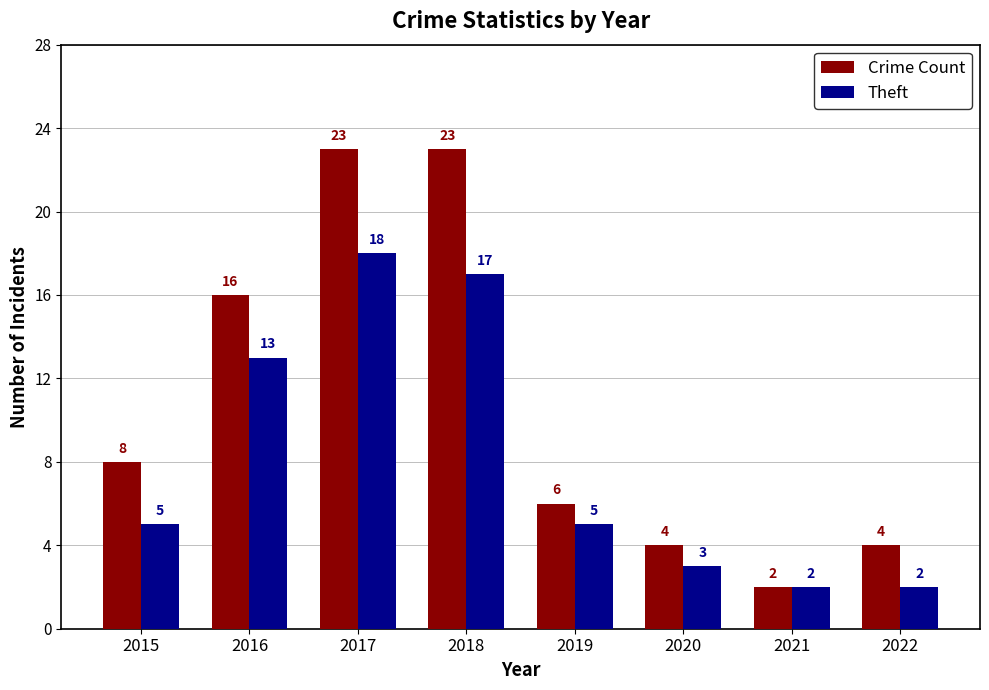

Is the value of Theft at 2020 greater than the value of Crime Count at 2022?

No